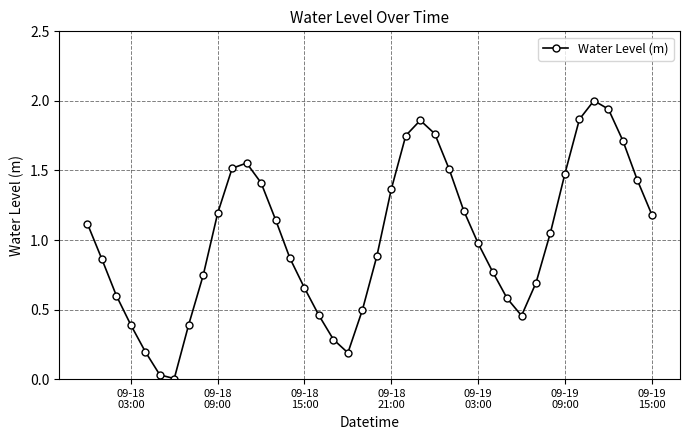

How many interior local peaks (higher than both neighbors) does the data have?

3